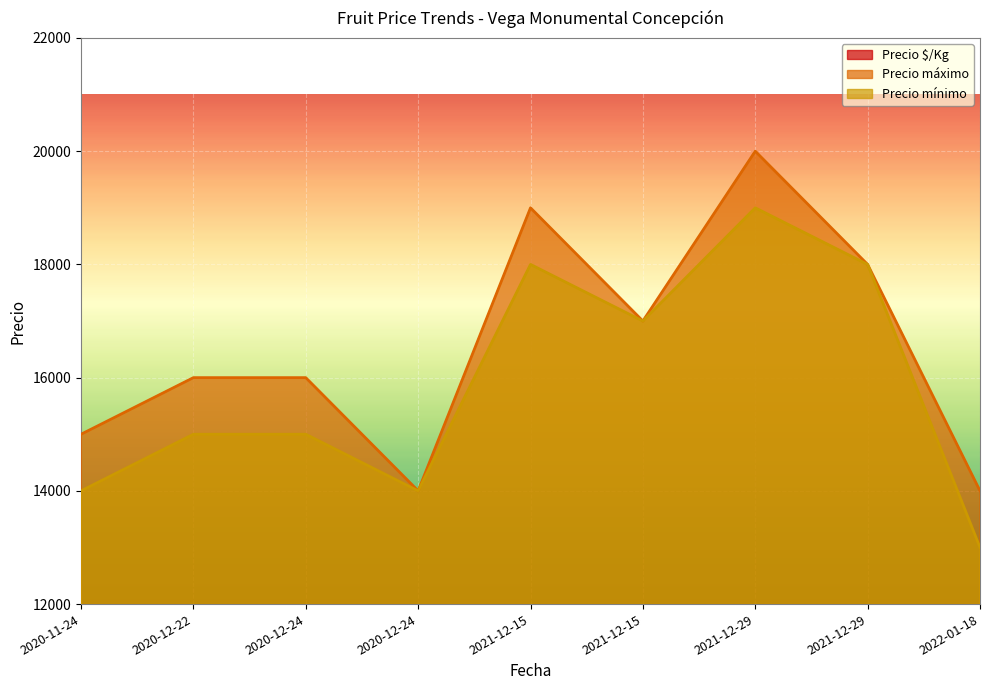

At which category does Precio máximo reach its first local valley?

2020-12-24